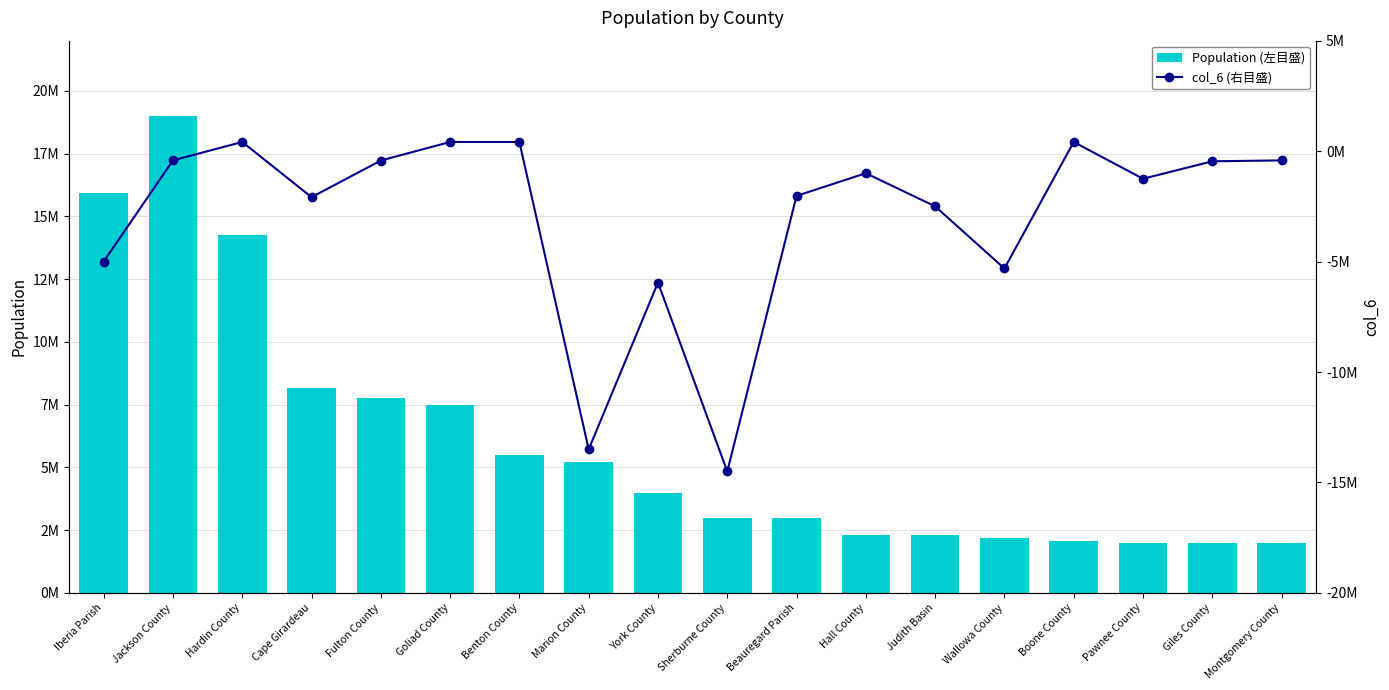

List the series in order of their peak value, highest first.

Population (左目盛), col_6 (右目盛)